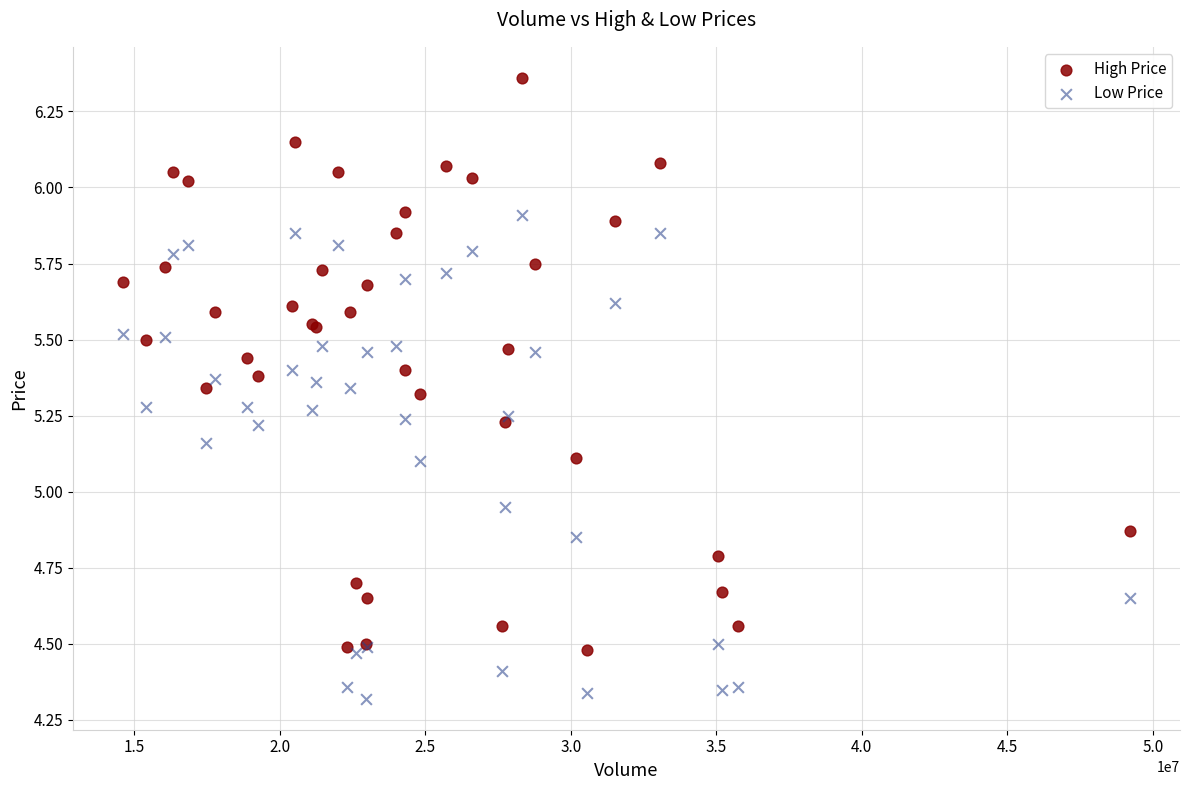

What are all the series names shown in the legend?

High Price, Low Price